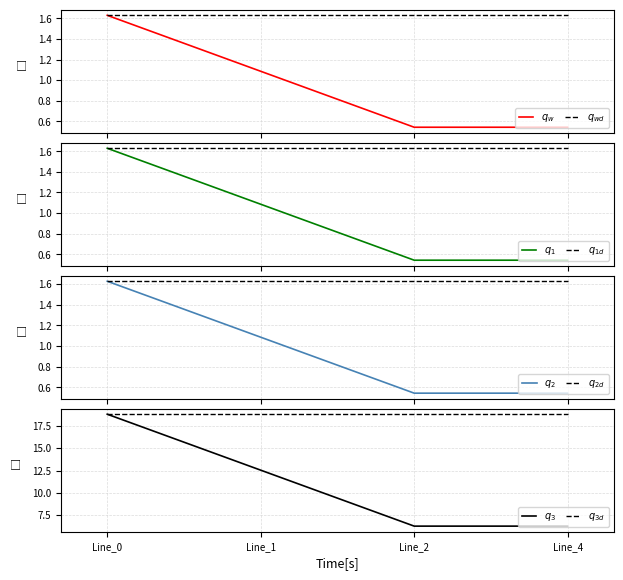

What is the sum of the pf_ikss_b_to_ka values at Line_1 and Line_0?

2.7